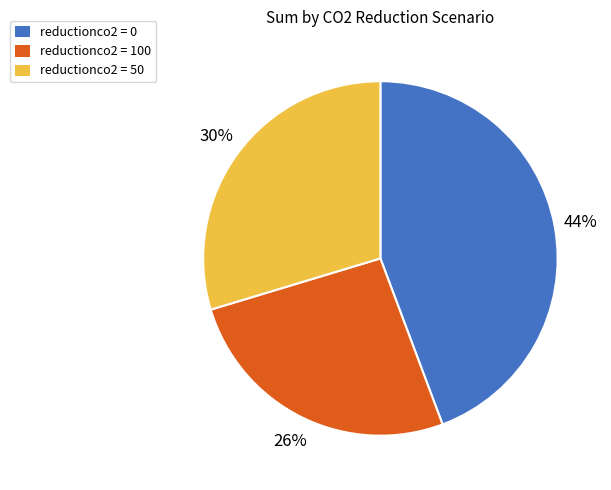

To the nearest percent, what is the average slice percentage?

33%